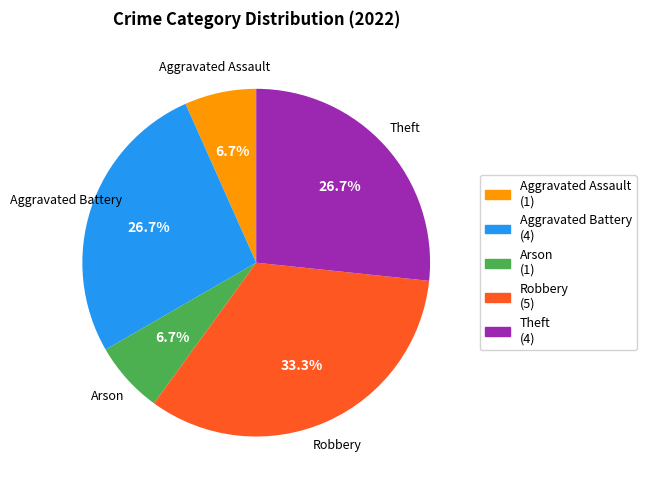

How much of the chart is everything except Theft (4)?

73.3%